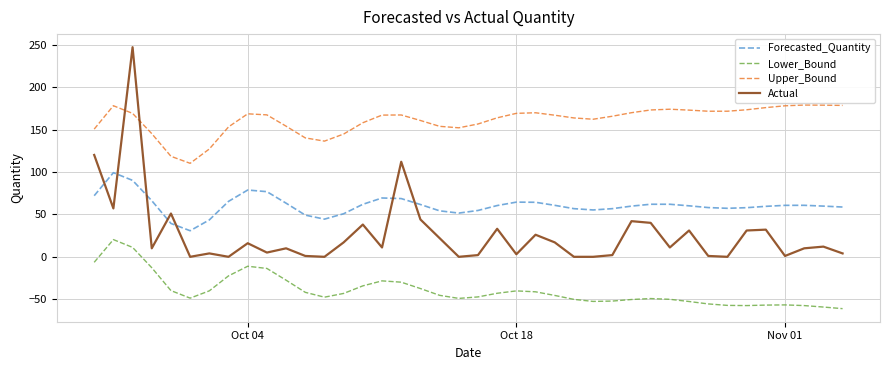

What are all the series names shown in the legend?

Forecasted_Quantity, Lower_Bound, Upper_Bound, Actual